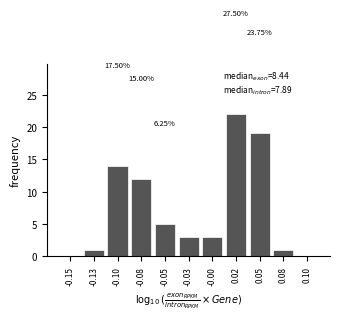

What is the ratio of the value at -0.00 to the value at -0.03?

1.0